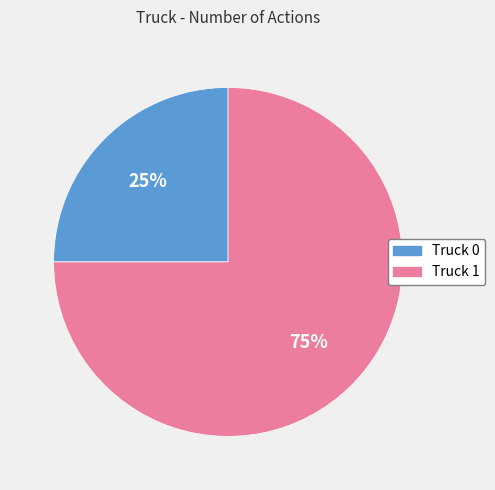

Is it true that Truck 0 is 37% of the pie?

False